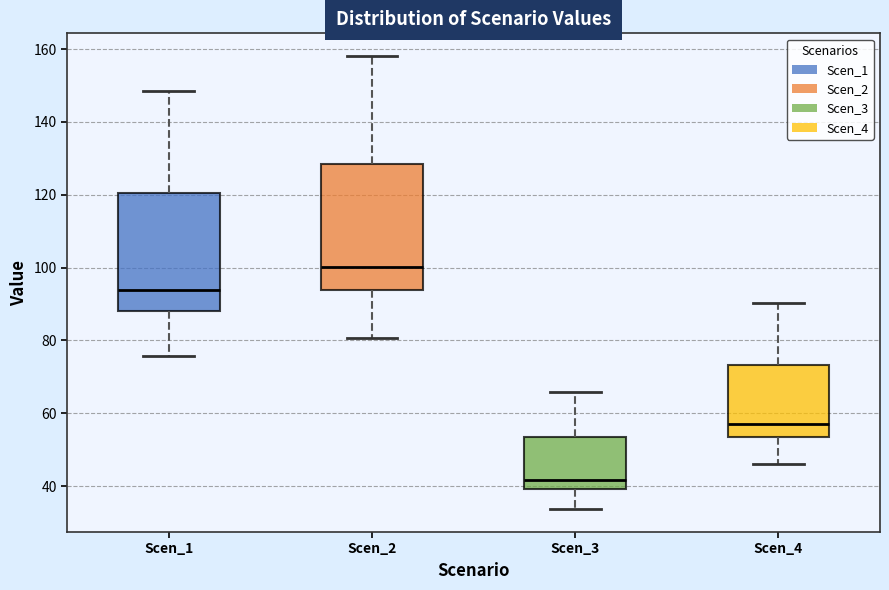

Where does the lower whisker of the box for Scen_2 end on the y-axis? The values are not printed on the chart, so give them approximately, as read against the axis.

80